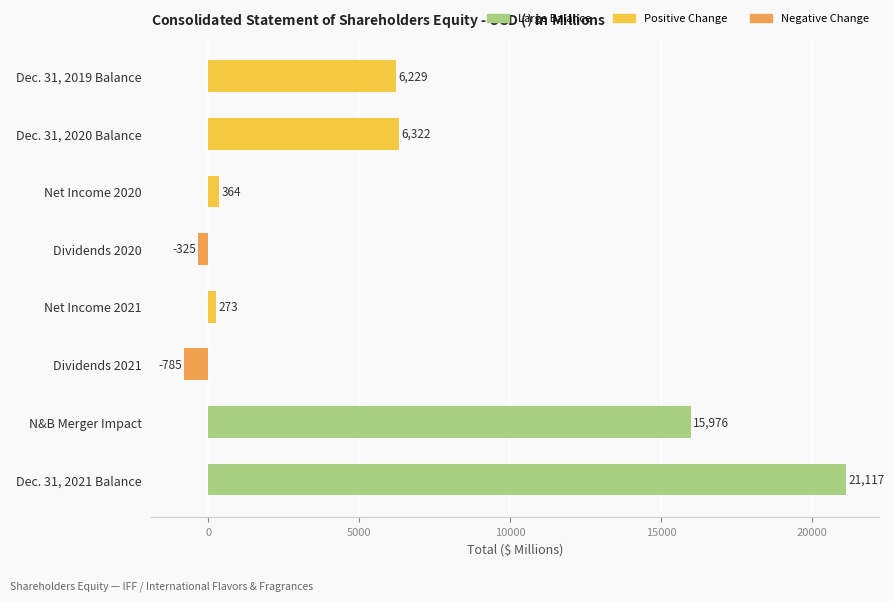

How many values are below 6229?

4